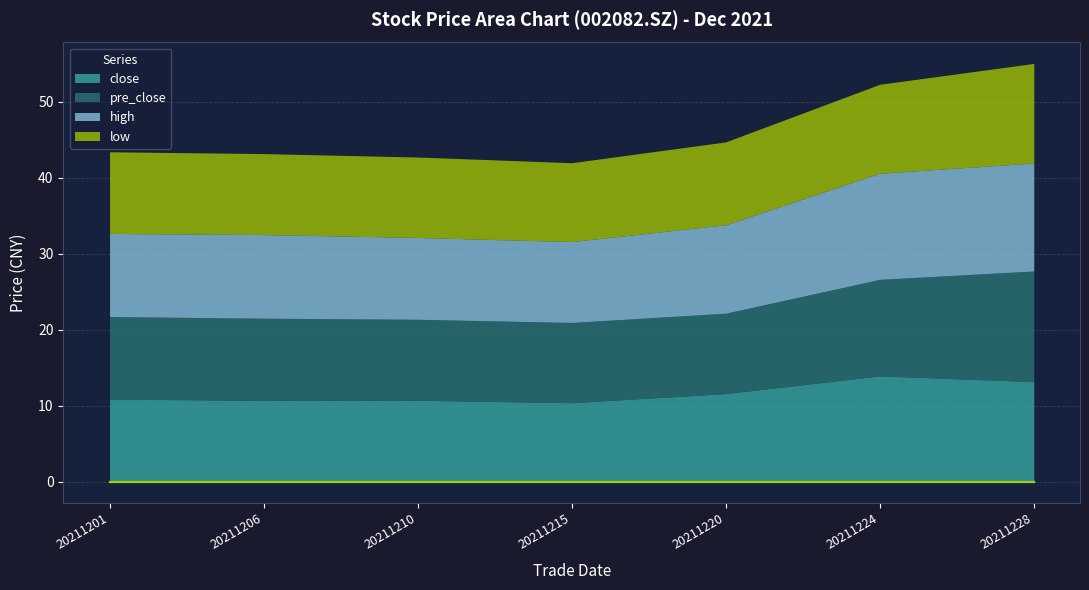

Between 20211201 and 20211228, which series saw the biggest shift?

pre_close